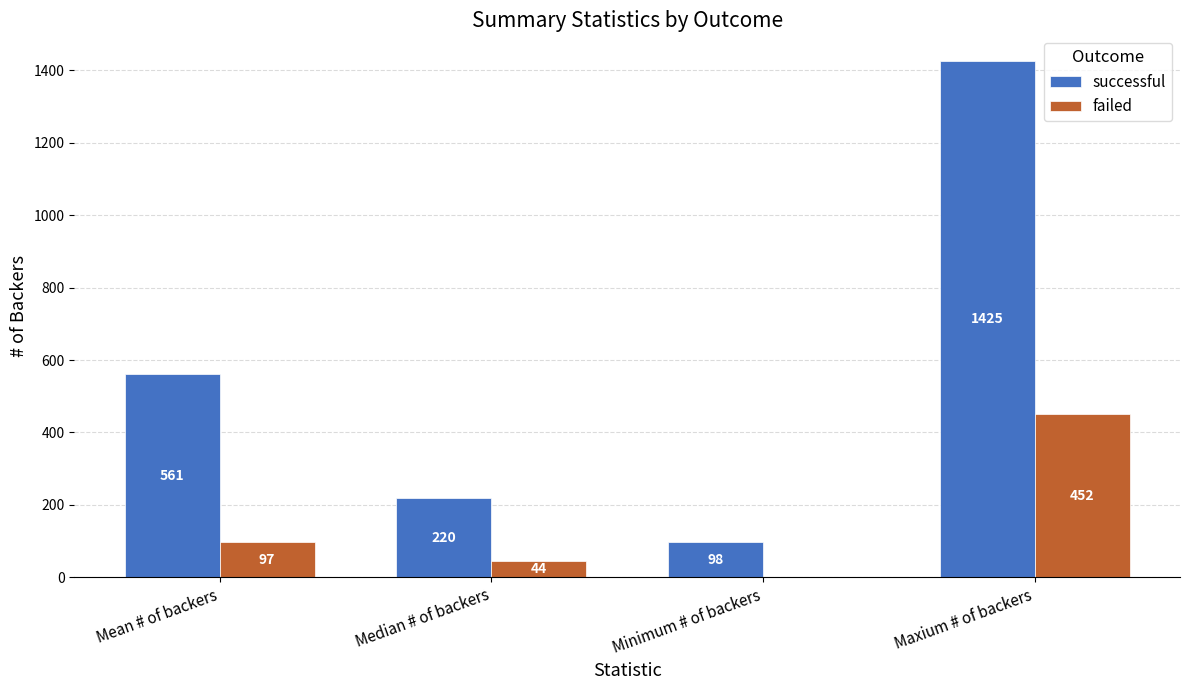

At which category does the chart reach its peak across all series?

Maxium # of backers